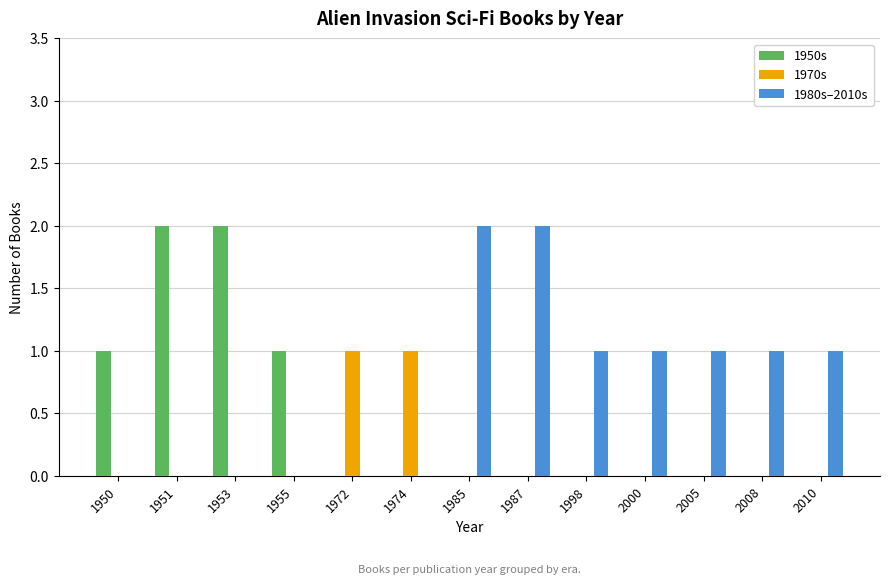

Is it true that 1970s equals 1 at 1950?

False